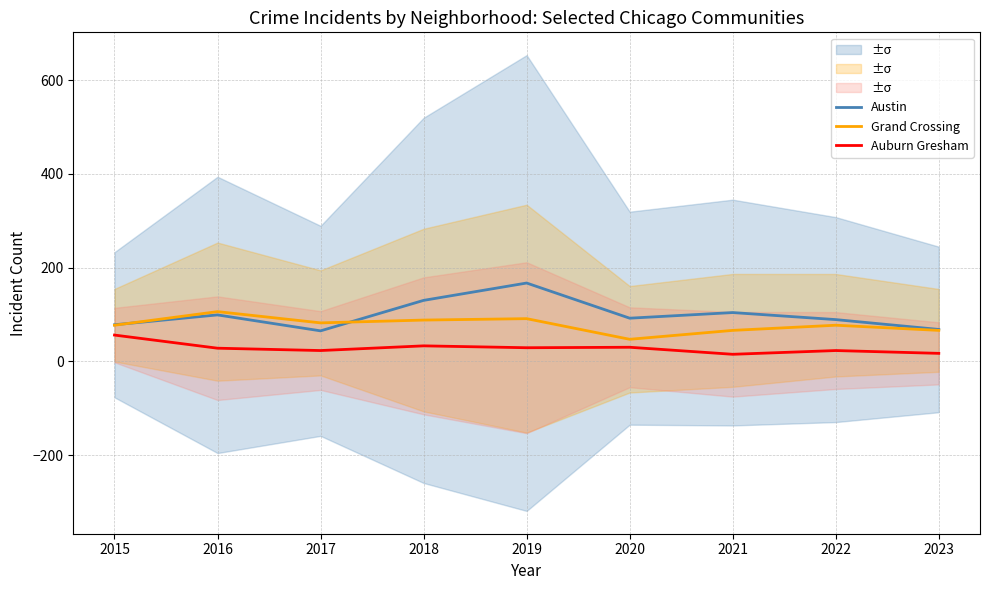

List the series in order of their overall mean, lowest first.

Auburn Gresham, Grand Crossing, Austin